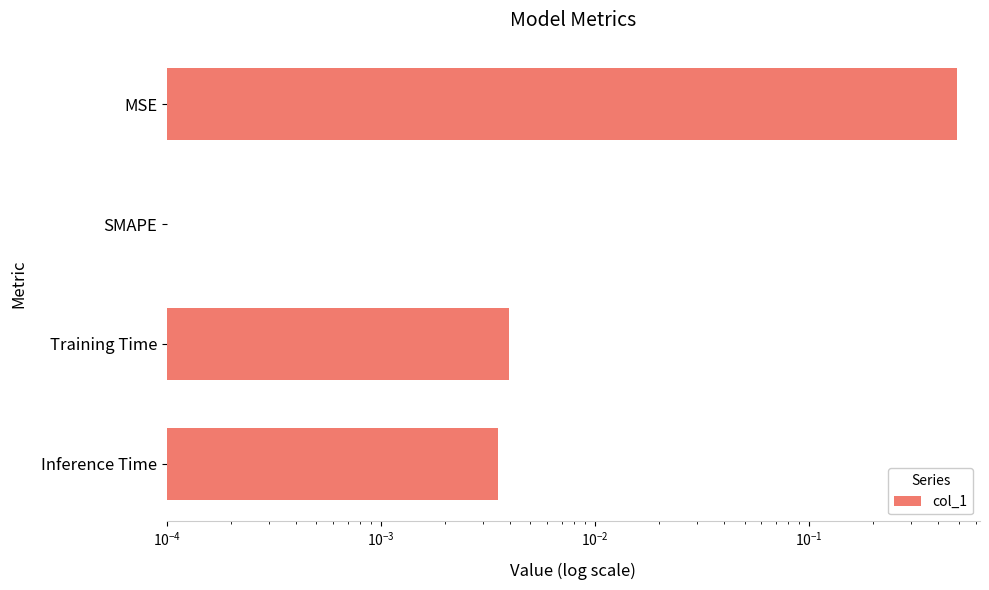

Are the bars horizontal?

Yes